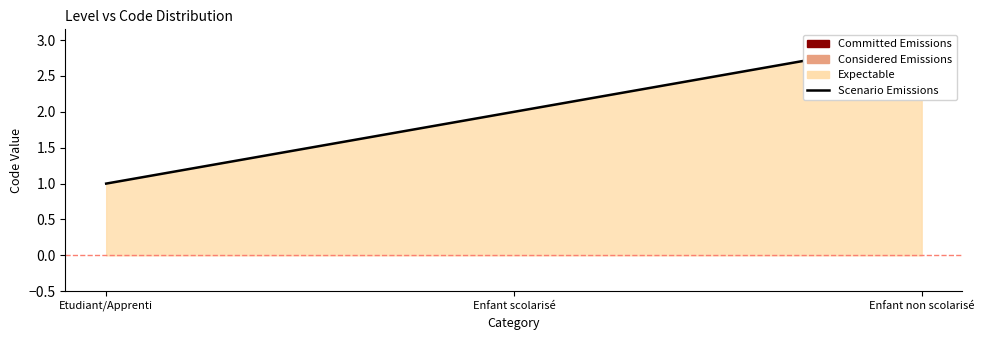

What is the value of the 3rd point from the left?

3